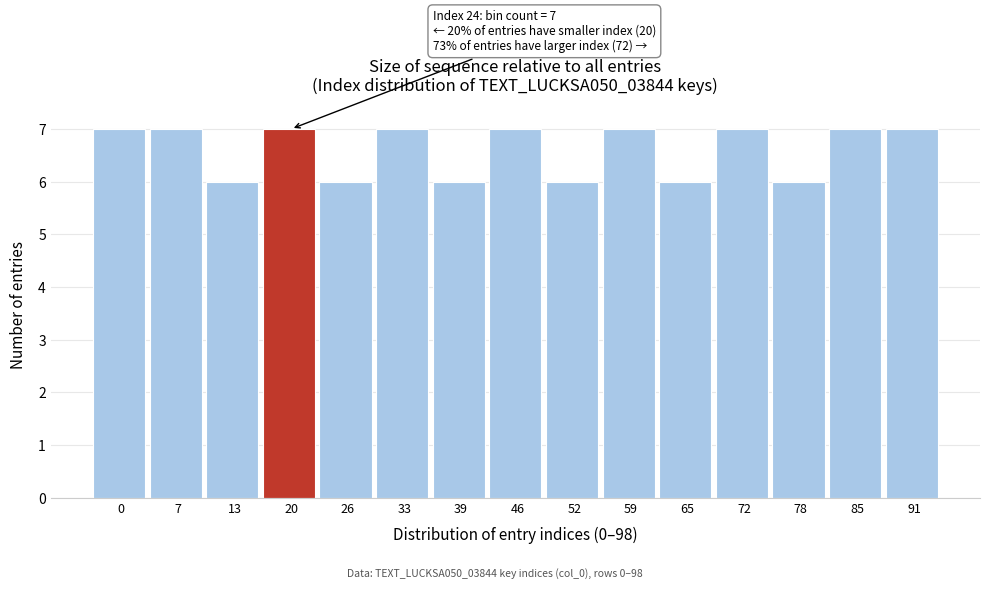

Reading left to right, what are all the values shown in this chart?

0=7	7=7	13=6	20=7	26=6	33=7	39=6	46=7	52=6	59=7	65=6	72=7	78=6	85=7	91=7